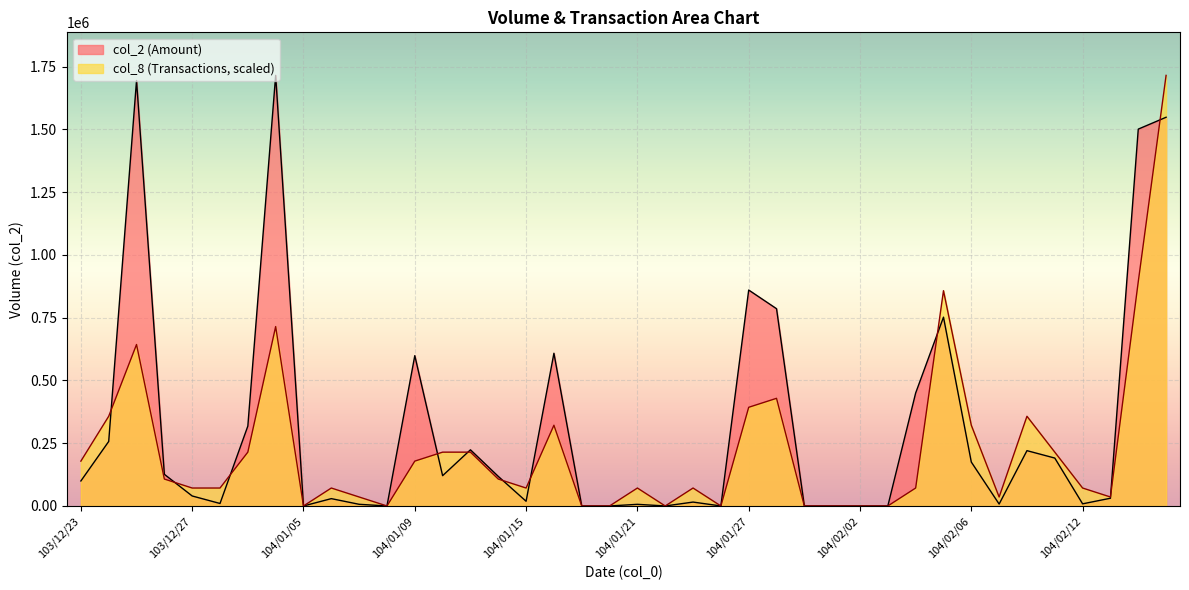

Where is col_2 nearest to the value 857605?

104/01/27